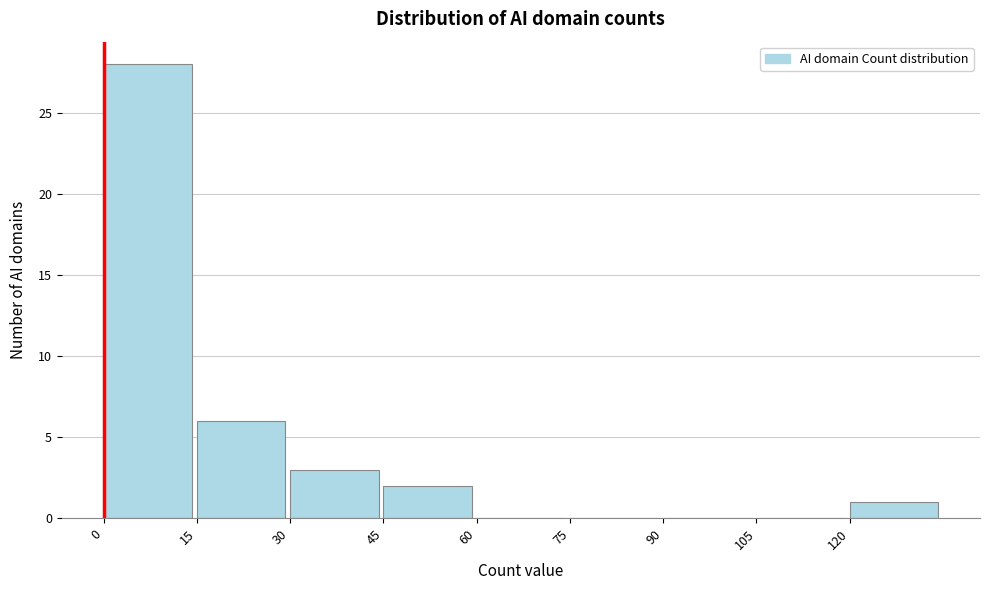

How tall is the bar that spans 15 to 30 on the x-axis? Neither the bar edges nor the heights are printed on the chart, so give them approximately, as read against the axes.

6